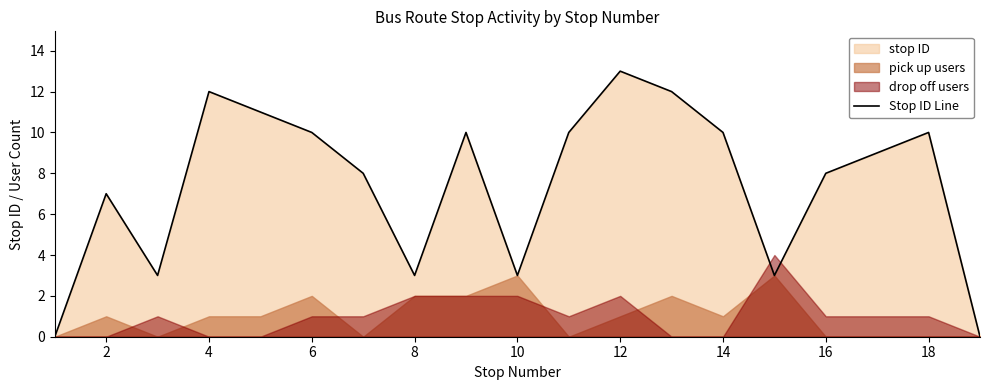

The Stop ID Line series shows 10 at 6. True or false?

True